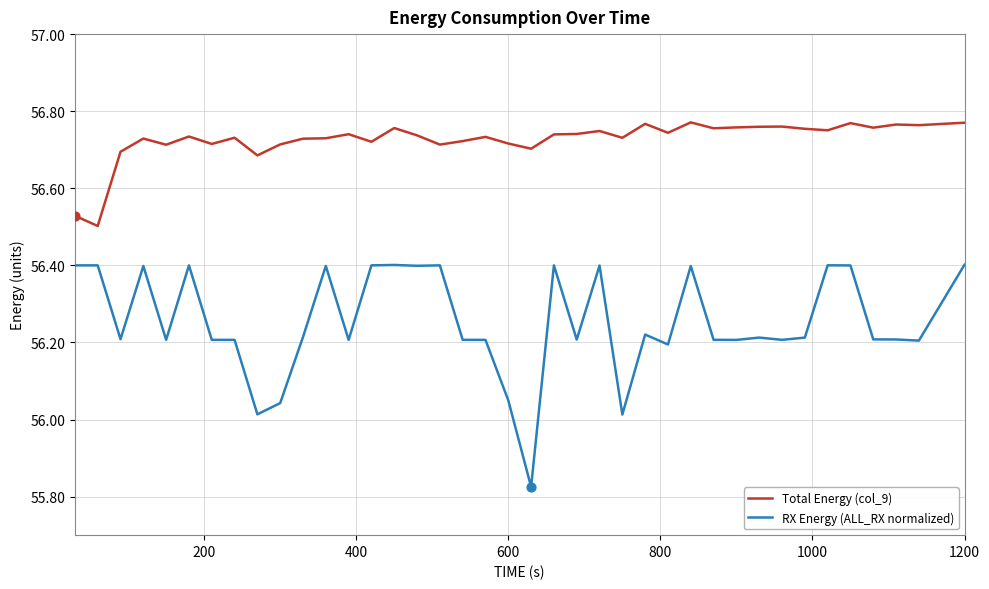

Which series has the largest total across all categories?

Total Energy (col_9)